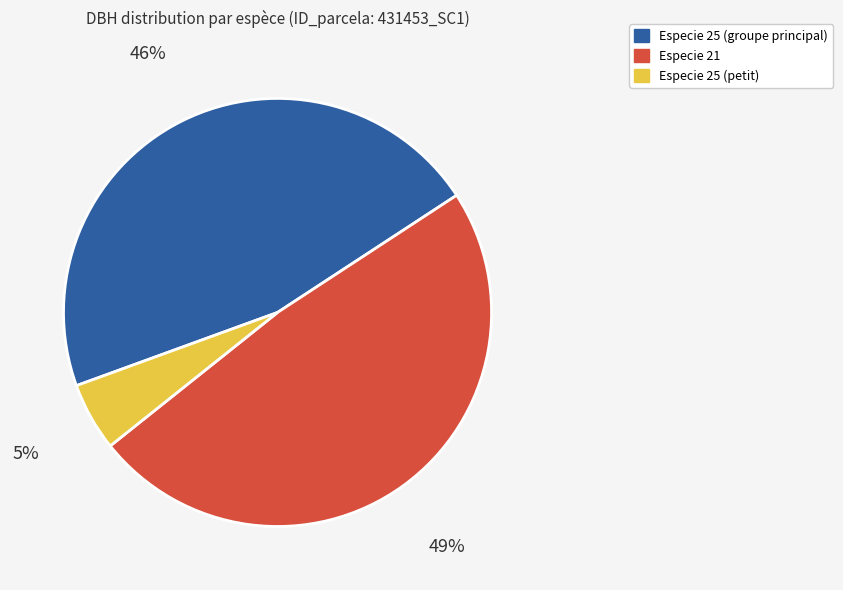

Is it true that Especie 25 (groupe principal) is 46% of the pie?

True